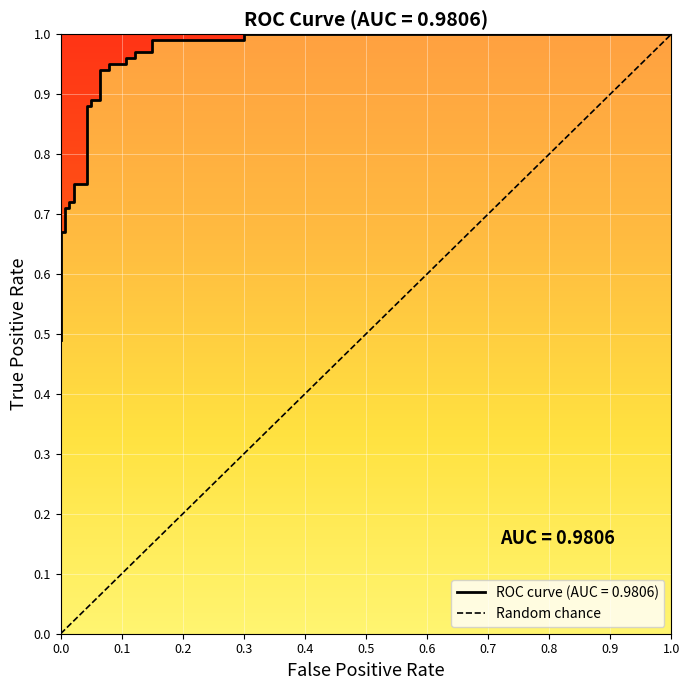

Reading left to right, what are all the values shown in this chart?

0.5	0.5	0.7	0.7	0.7	0.7	0.7	0.7	0.8	0.8	0.9	0.9	0.9	0.9	0.9	0.9	0.9	0.9	1.0	1.0	1.0	1.0	1.0	1.0	1.0	1.0